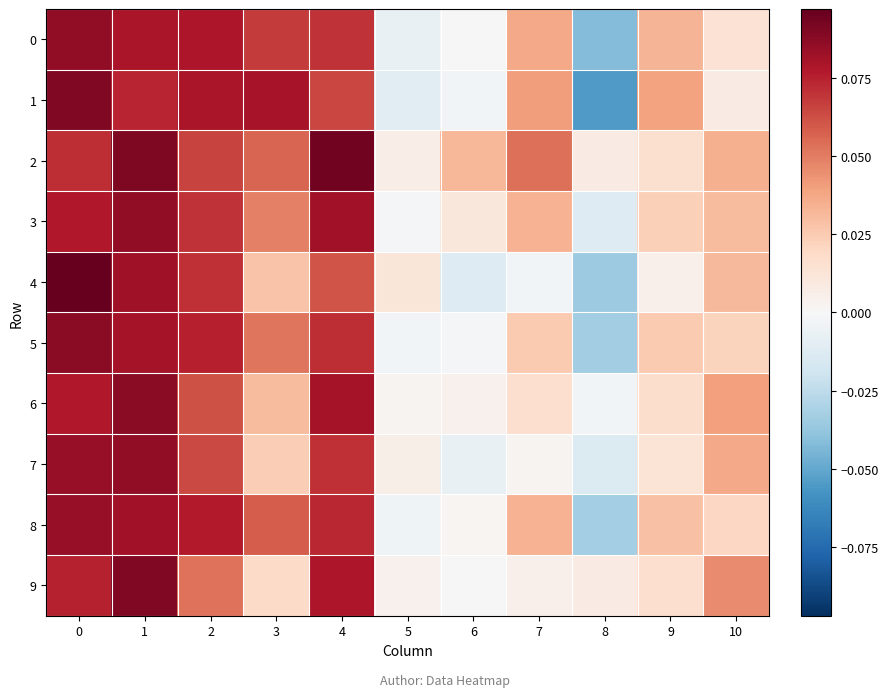

Which series has the largest total across all categories?

2